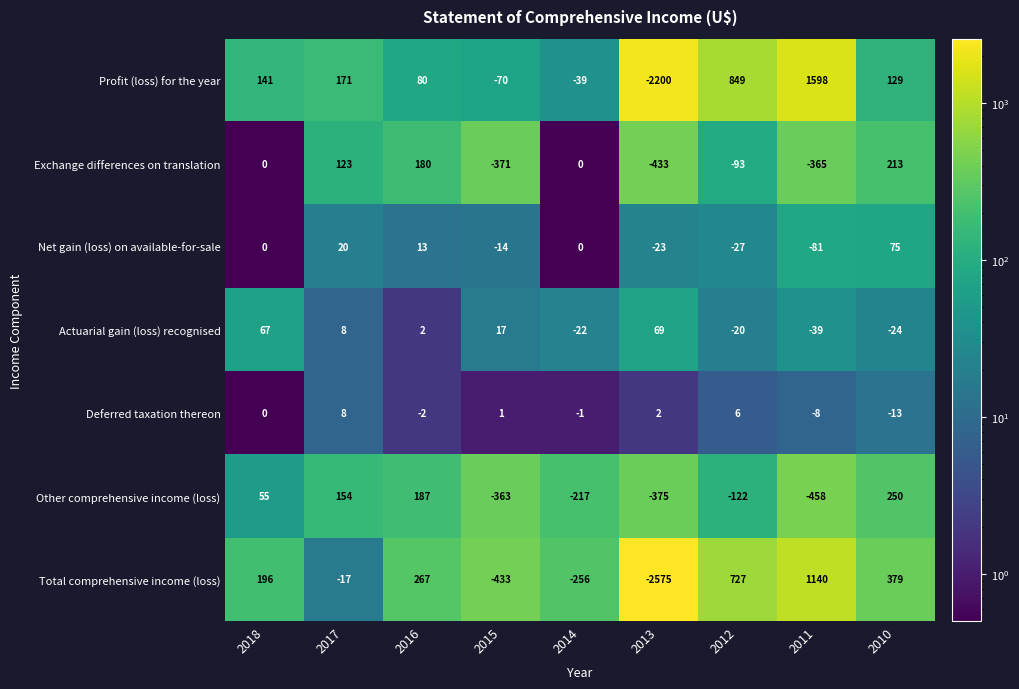

Which series has the largest range (max minus min)?

Profit (loss) for the year